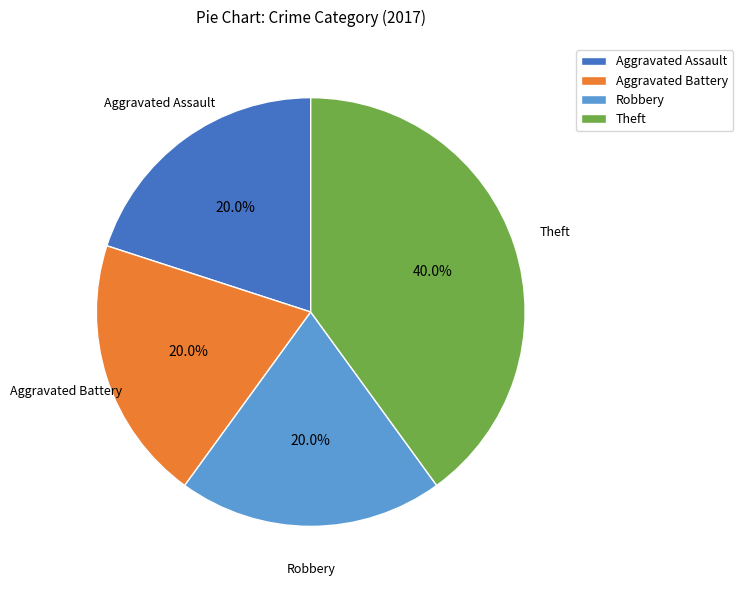

The Aggravated Battery slice represents 14% of the pie. True or false?

False